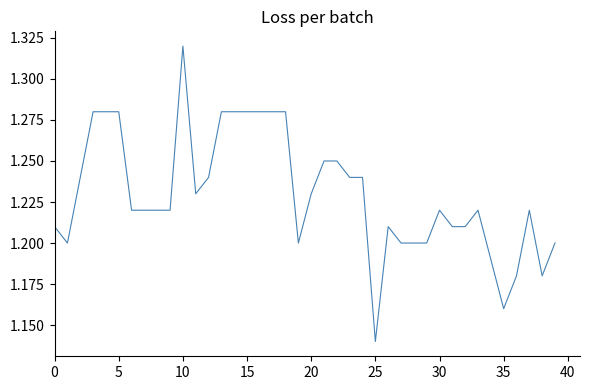

Where is the data nearest to the value 1?

25